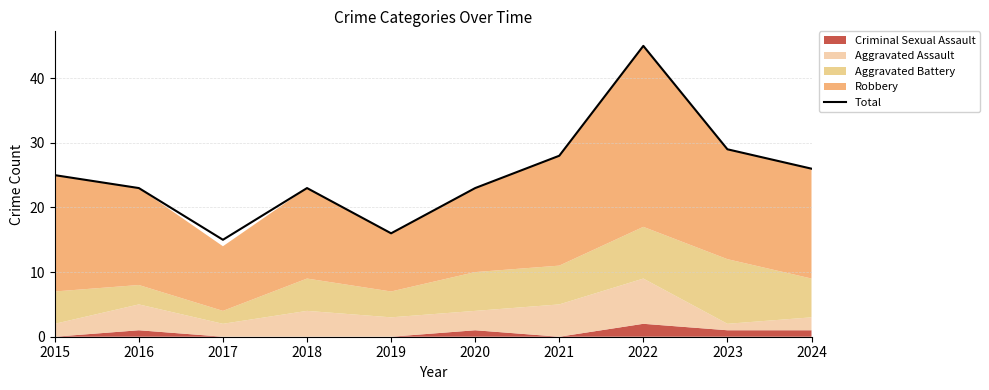

How many interior local peaks (higher than both neighbors) does the data have?

2